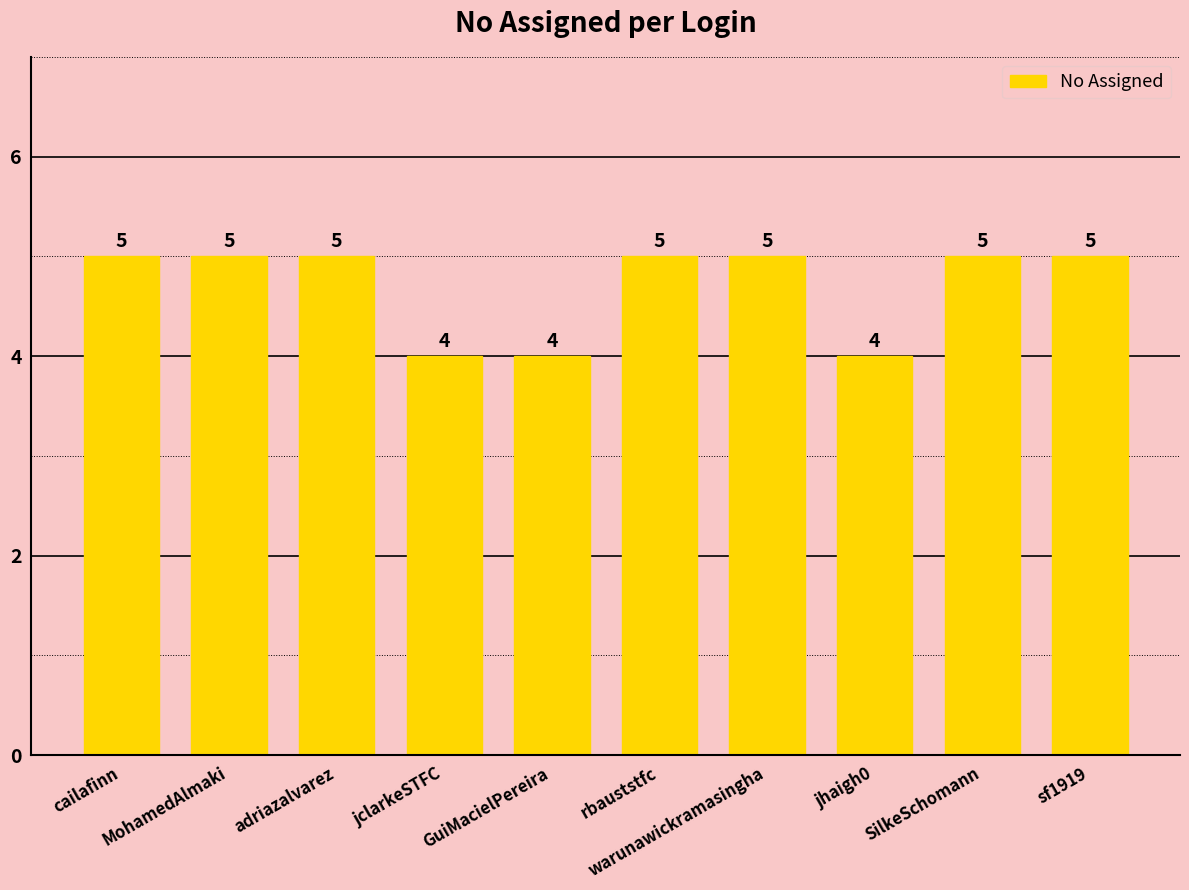

How many distinct data groups are displayed?

1